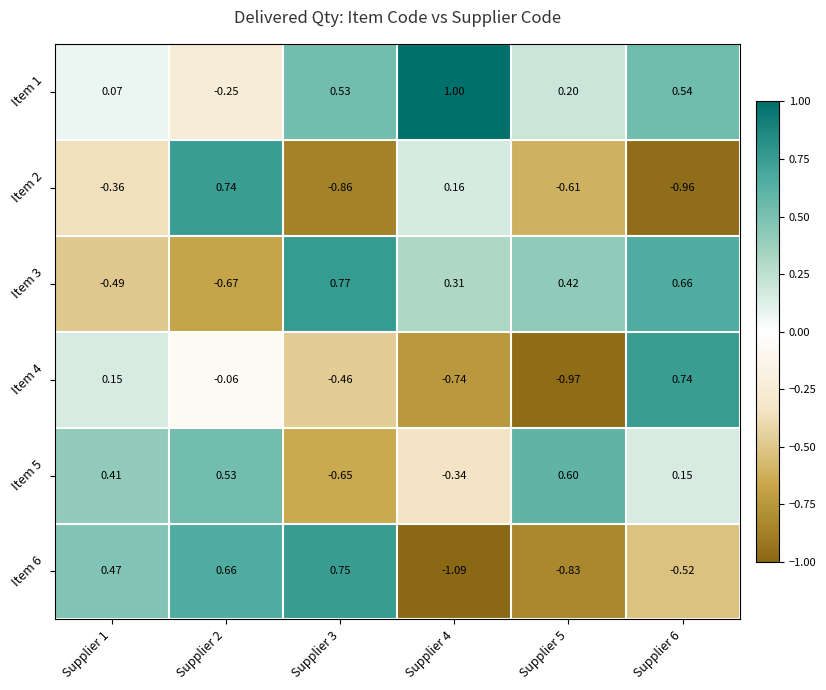

Is the value of Item 3 at Supplier 1 greater than the value of Item 6 at Supplier 4?

Yes